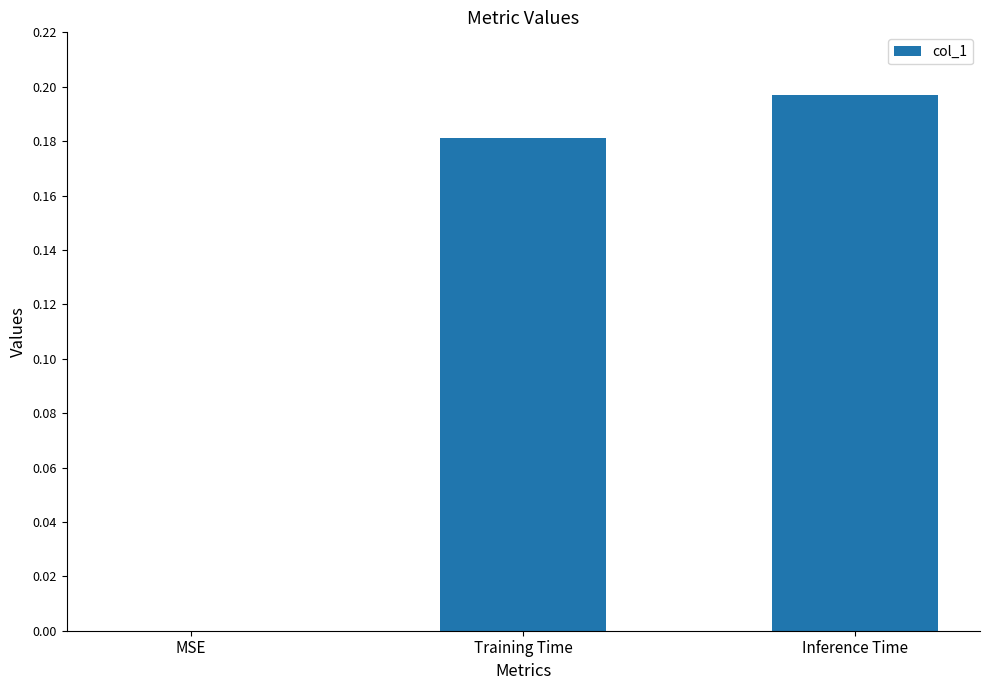

True or false: the data shows 0.0 at MSE.

True